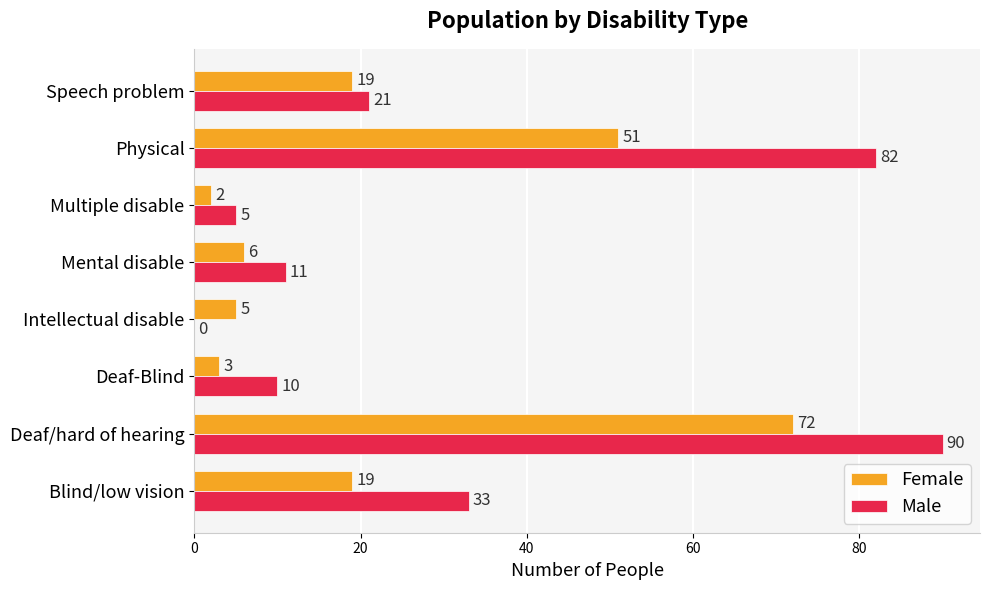

Between Deaf-Blind and Mental disable, which series saw the biggest shift?

Female